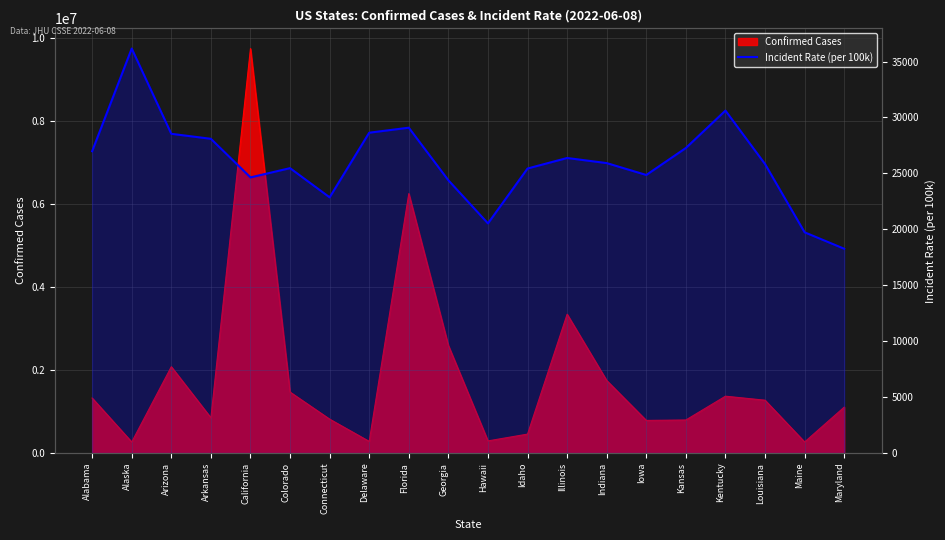

True or false: the data has more than 0 interior local peaks.

True